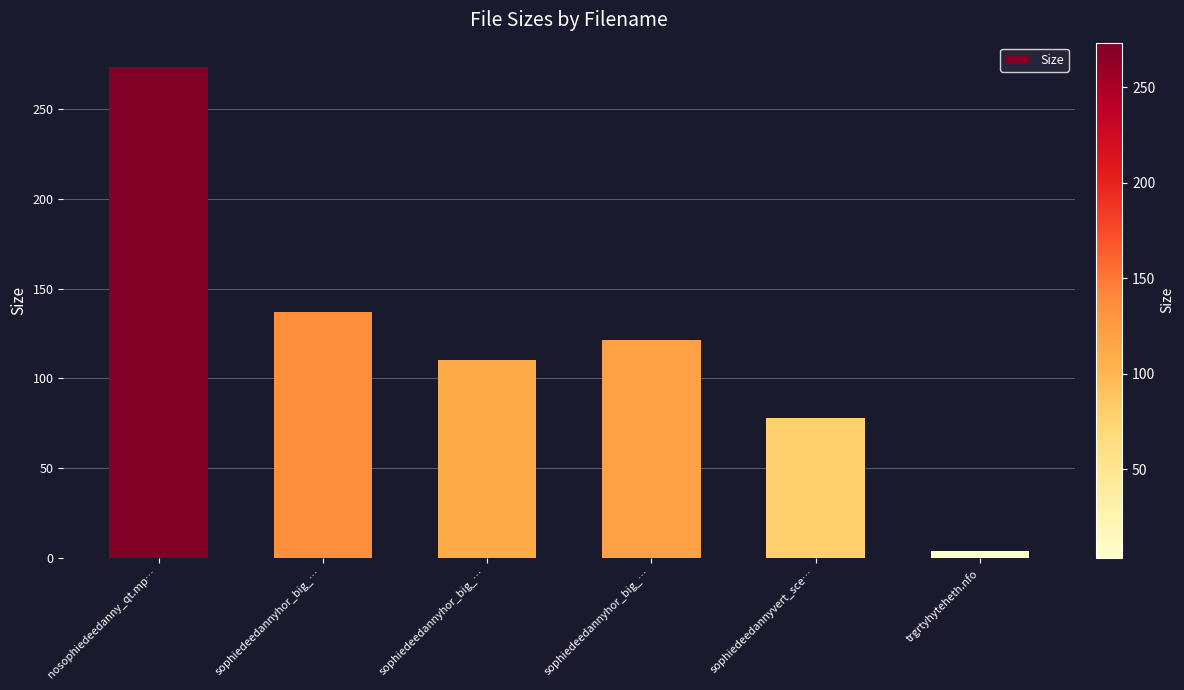

Reading left to right, what are all the values shown in this chart?

nosophiedeedanny_qt.mp…=273.3	sophiedeedannyhor_big_…=137.1	sophiedeedannyhor_big_…=110.3	sophiedeedannyhor_big_…=121.1	sophiedeedannyvert_sce…=77.7	trgrtyhyteheth.nfo=3.6